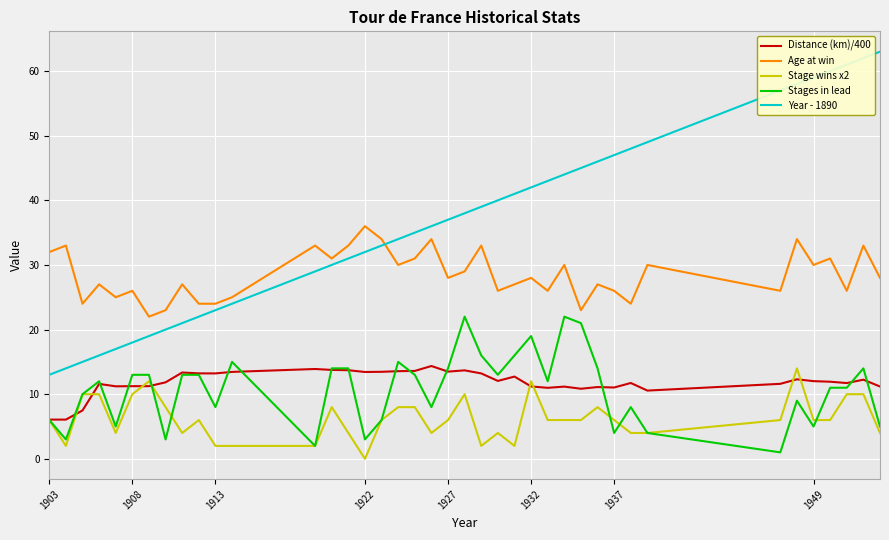

In Age at win, how many points are higher than both neighbors (excluding endpoints)?

15